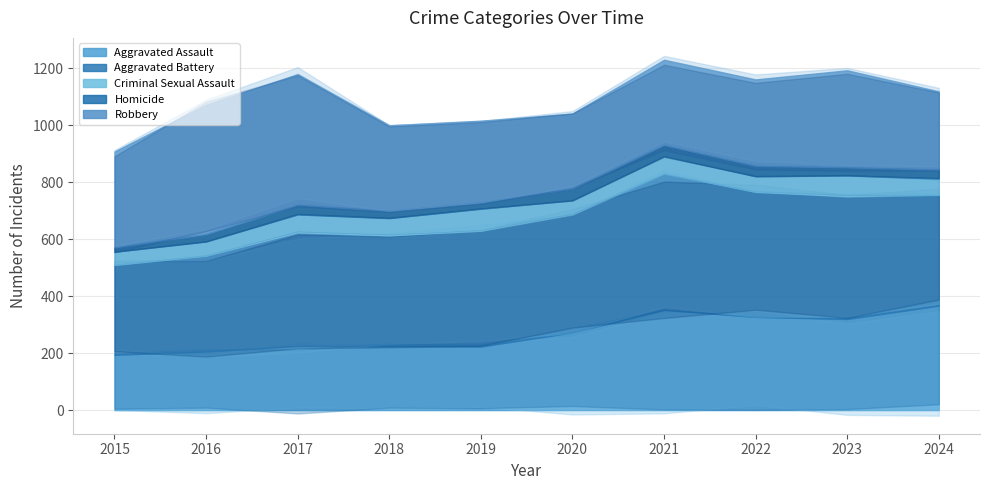

What is the difference between the maximum and minimum values in the Homicide series?

26